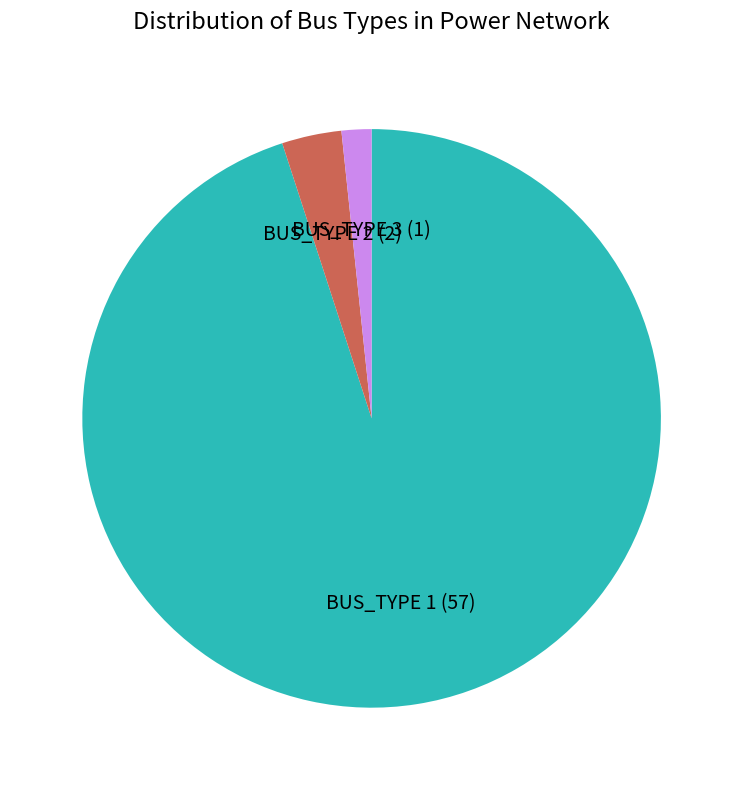

Do BUS_TYPE 2 and BUS_TYPE 3 together represent more than half of the pie?

No